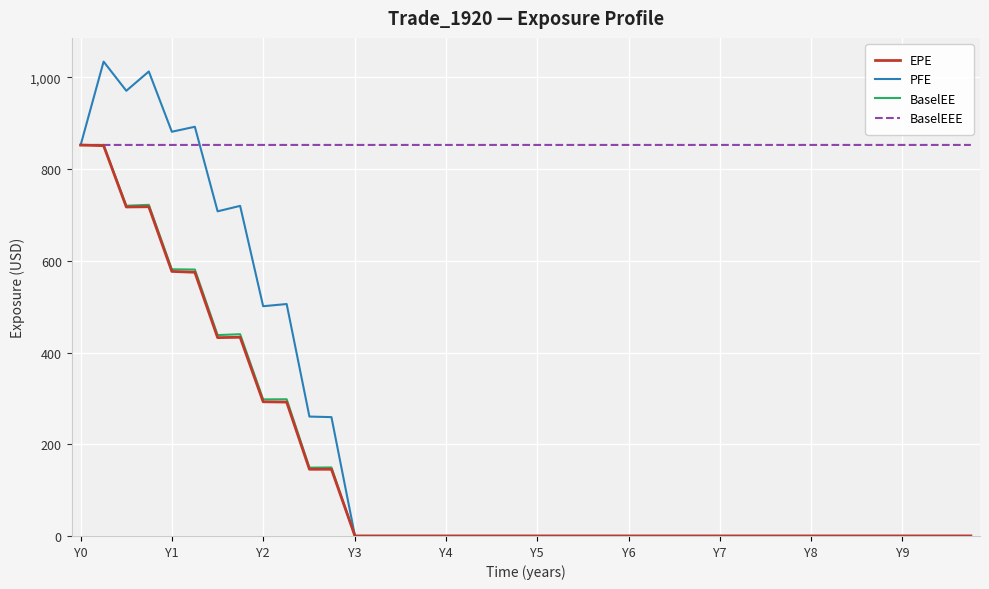

Which series has the largest range (max minus min)?

PFE